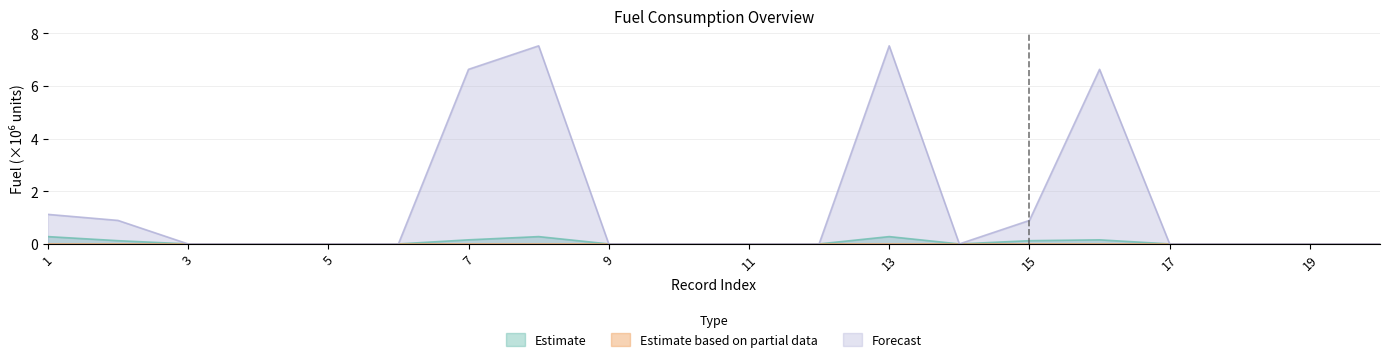

At which category does Forecast reach its first local valley?

14